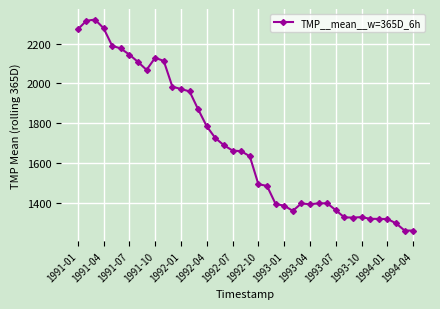

True or false: there are more than 1 points higher than both neighbors.

True